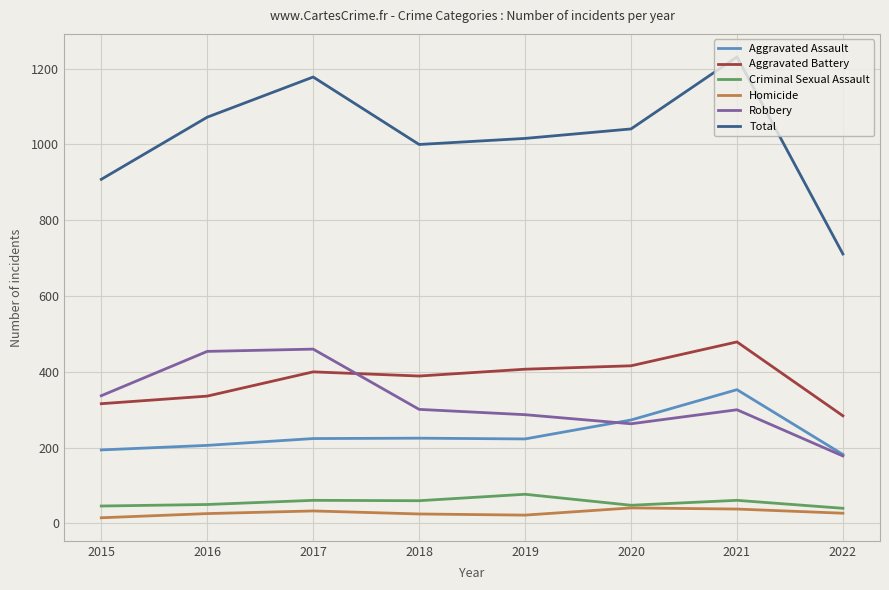

How many lines are shown in the chart?

6